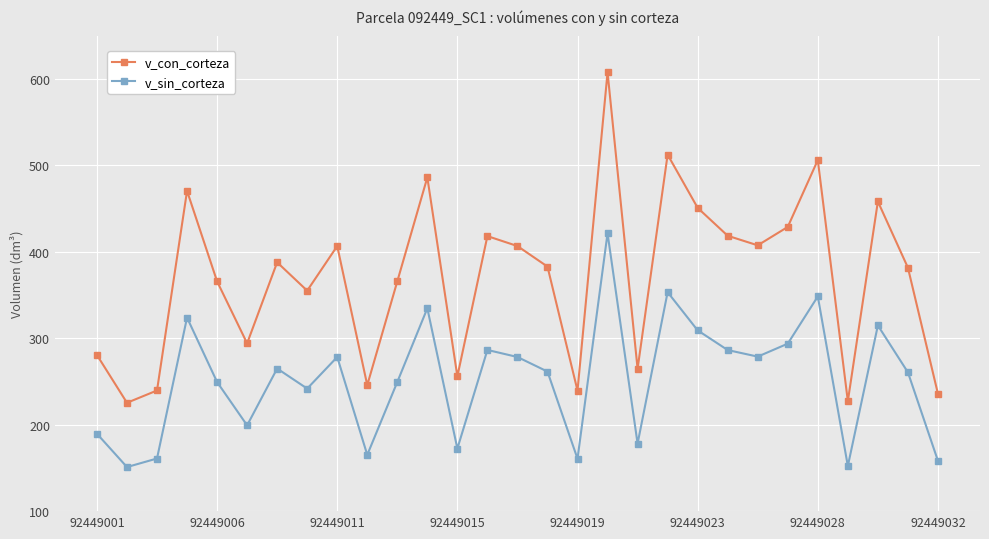

True or false: v_con_corteza has more than 2 interior local peaks.

True